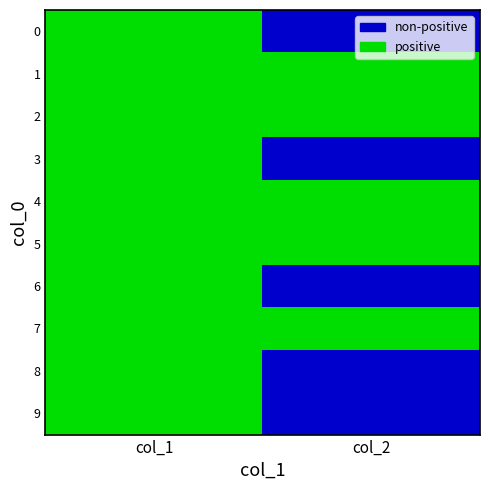

Rank the series at col_2 from lowest to highest value.

0, 3, 6, 8, 9, 1, 2, 4, 5, 7